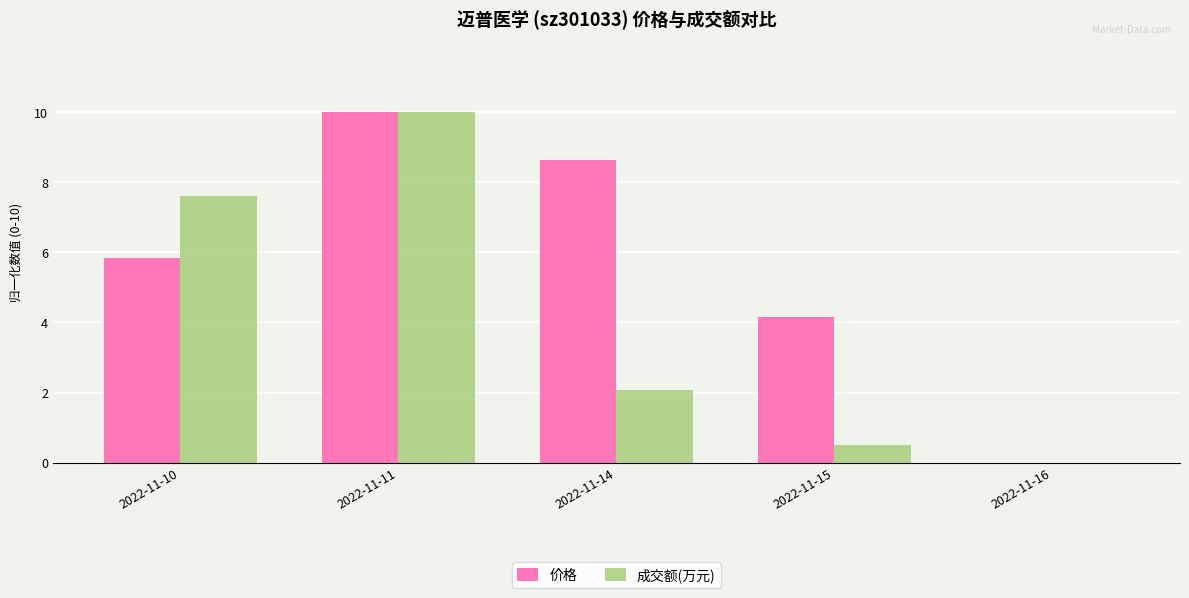

Reading left to right, transcribe all the data shown in this chart.

价格: 2022-11-10=5.8	2022-11-11=10.0	2022-11-14=8.6	2022-11-15=4.2	2022-11-16=0.0
成交额(万元): 2022-11-10=7.6	2022-11-11=10.0	2022-11-14=2.1	2022-11-15=0.5	2022-11-16=0.0